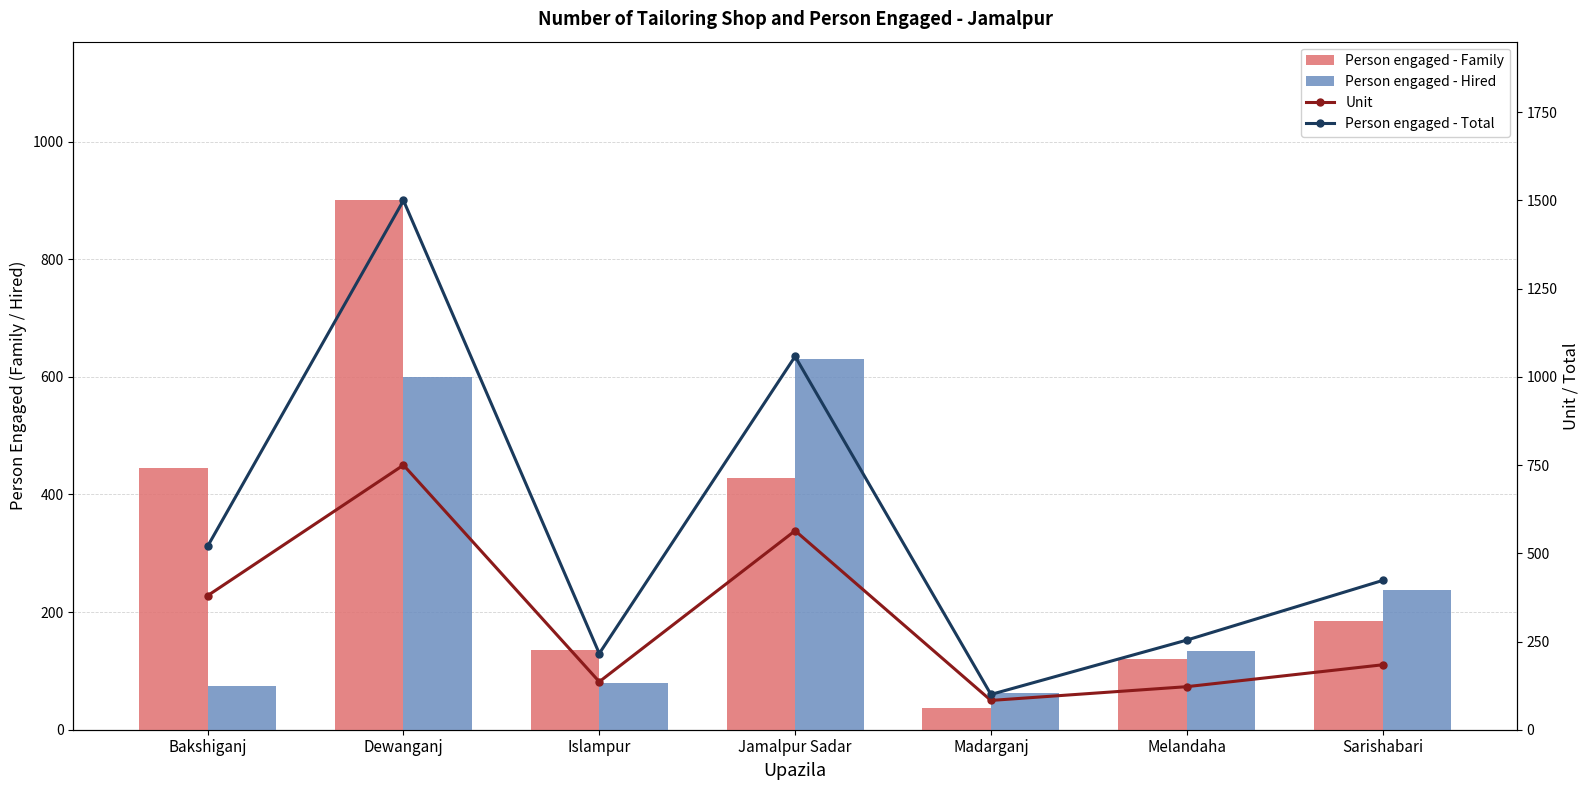

Which category has the lowest value in the Unit series?

Madarganj